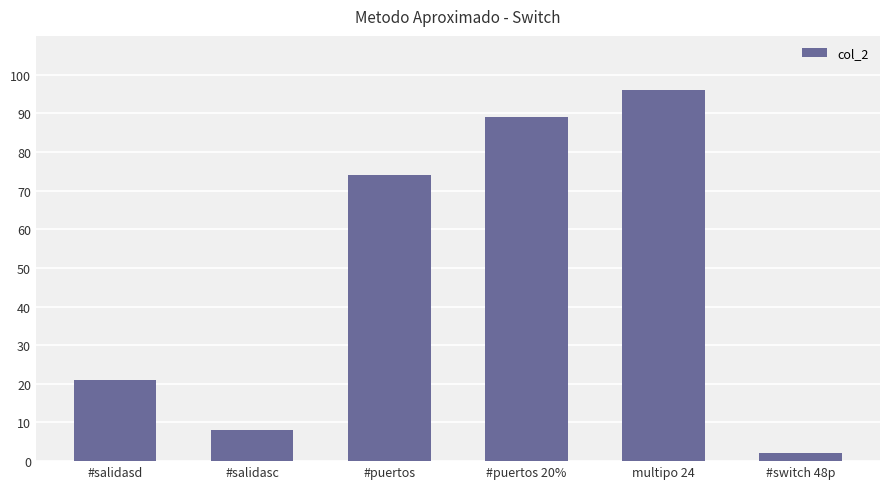

Reading right to left, what are all the values shown in this chart?

#switch 48p=2	multipo 24=96	#puertos 20%=89	#puertos=74	#salidasc=8	#salidasd=21